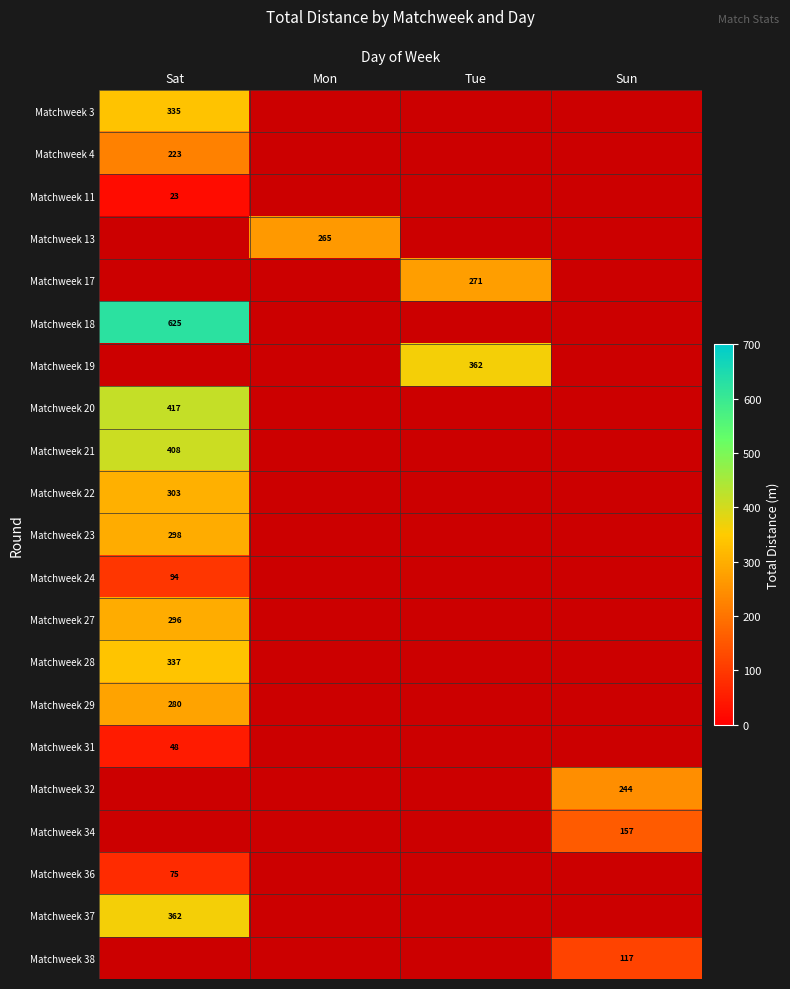

Count the number of data series in this chart.

21